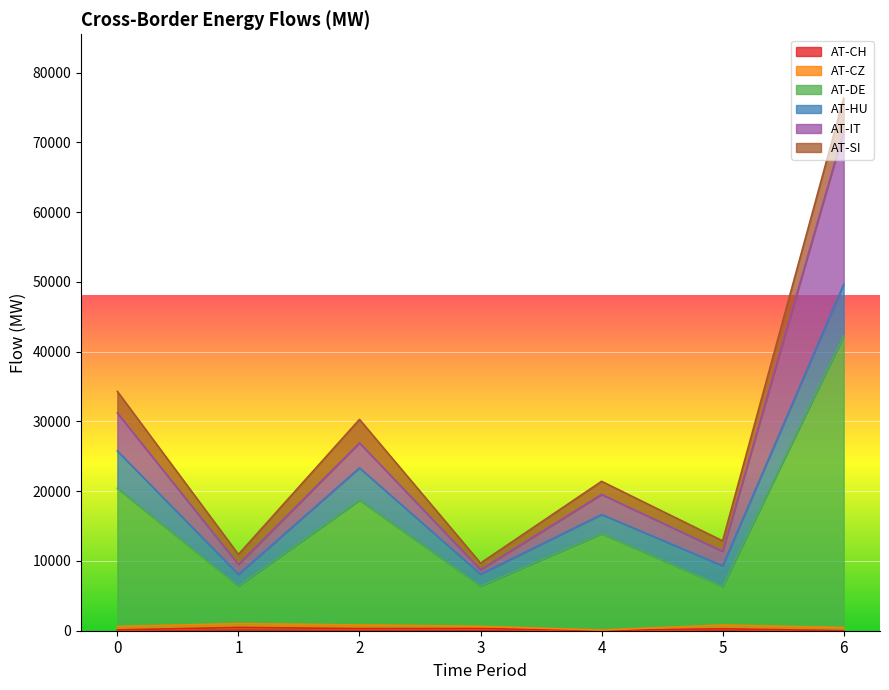

Where do AT-HU and AT-IT first cross each other?

0 and 1